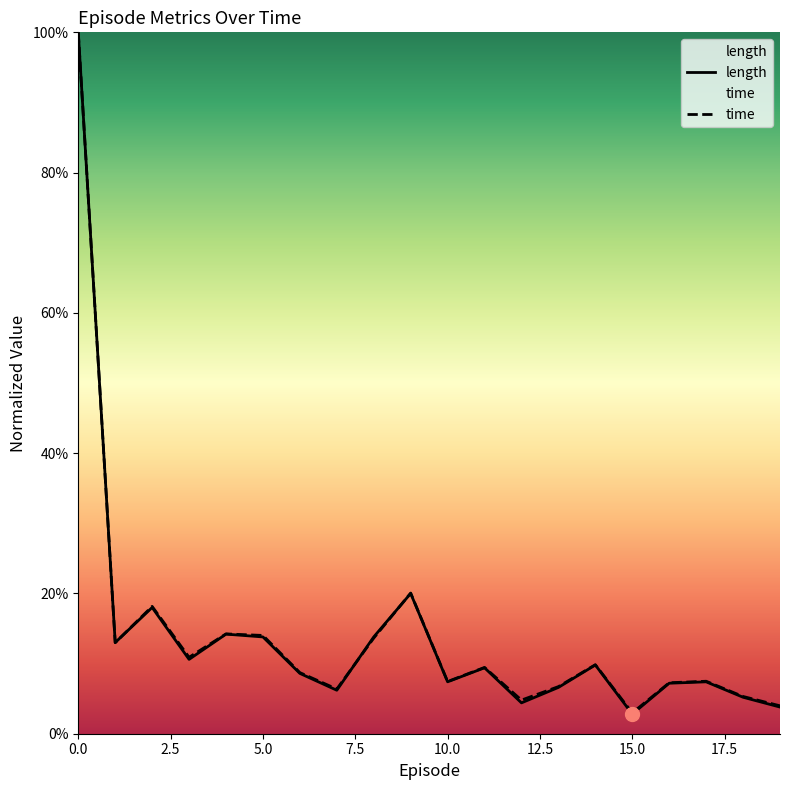

At which category does time reach its first local peak?

2